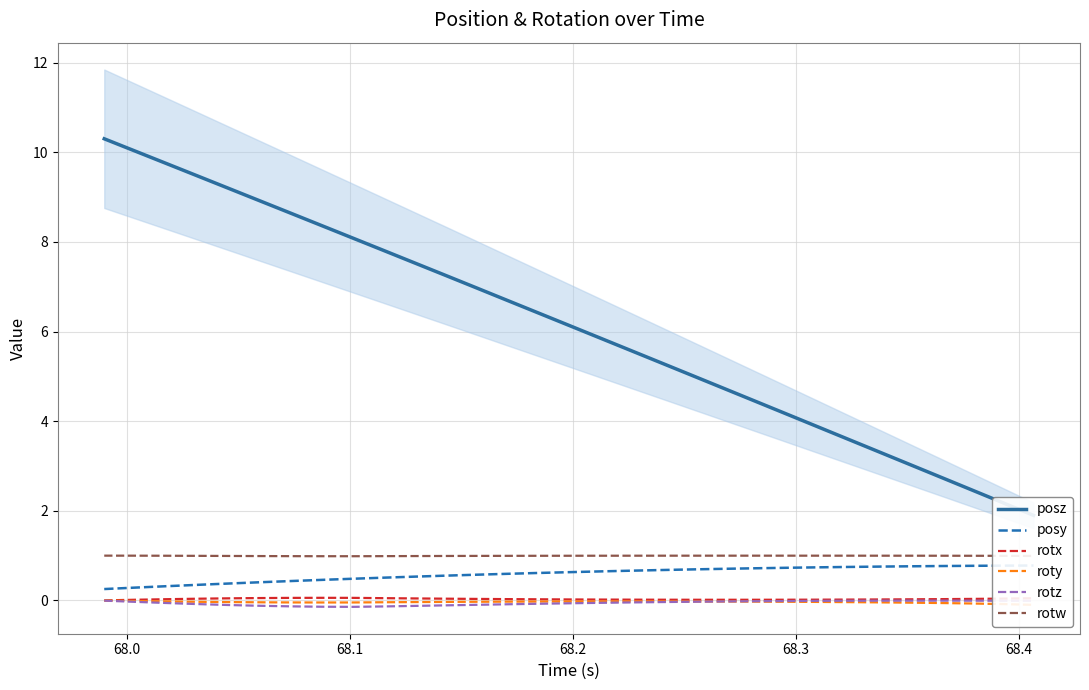

True or false: rotx and rotw intersect in this chart.

False